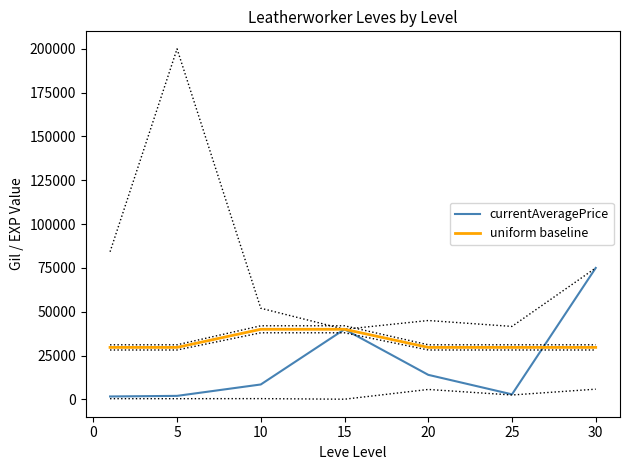

Is the value of currentAveragePrice at 5 greater than the value of uniform baseline at 10?

No